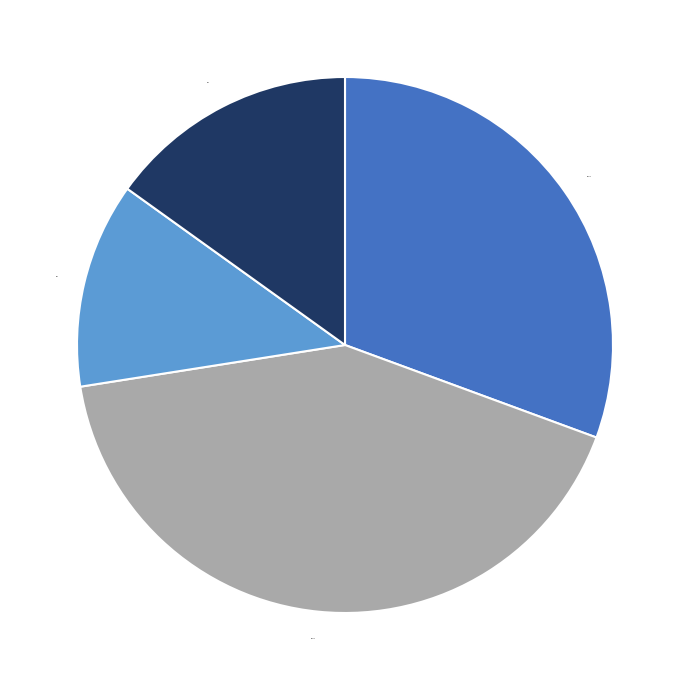

Do x5F-x8F and x9F together represent more than half of the pie?

Yes